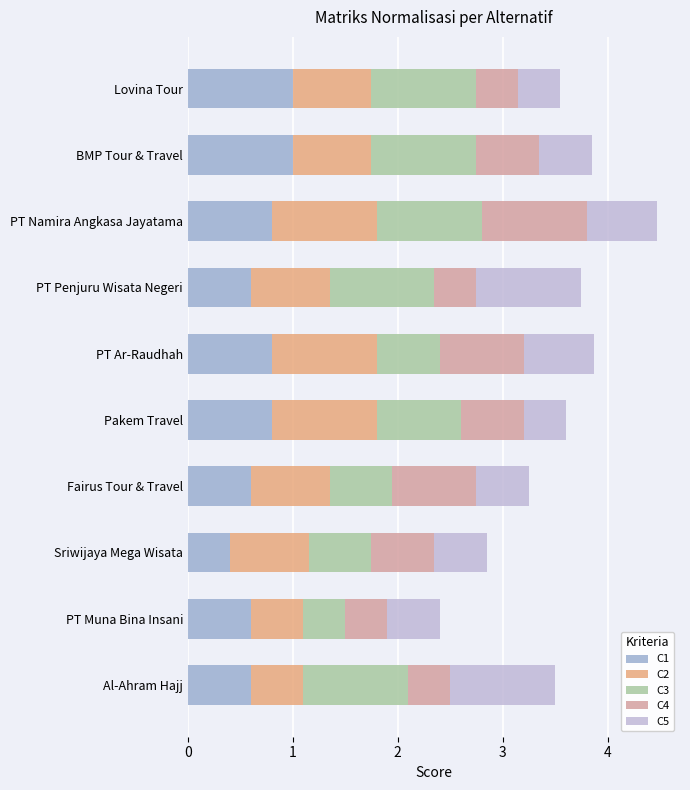

What is the value of the C3 bar at the 10th from the left?

1.0